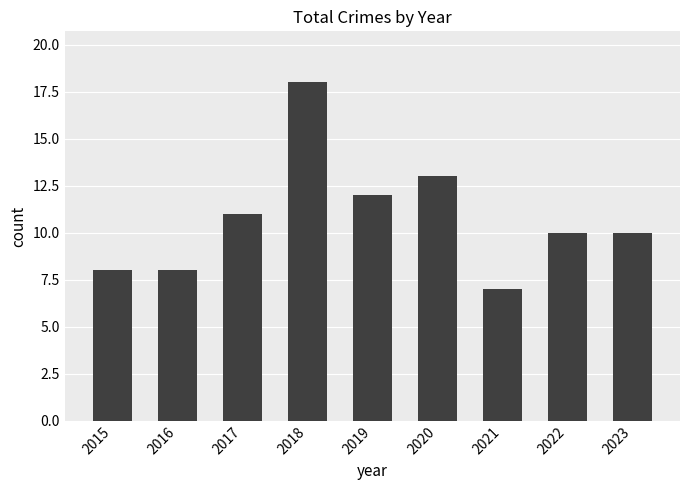

What is the sum of all values?

97